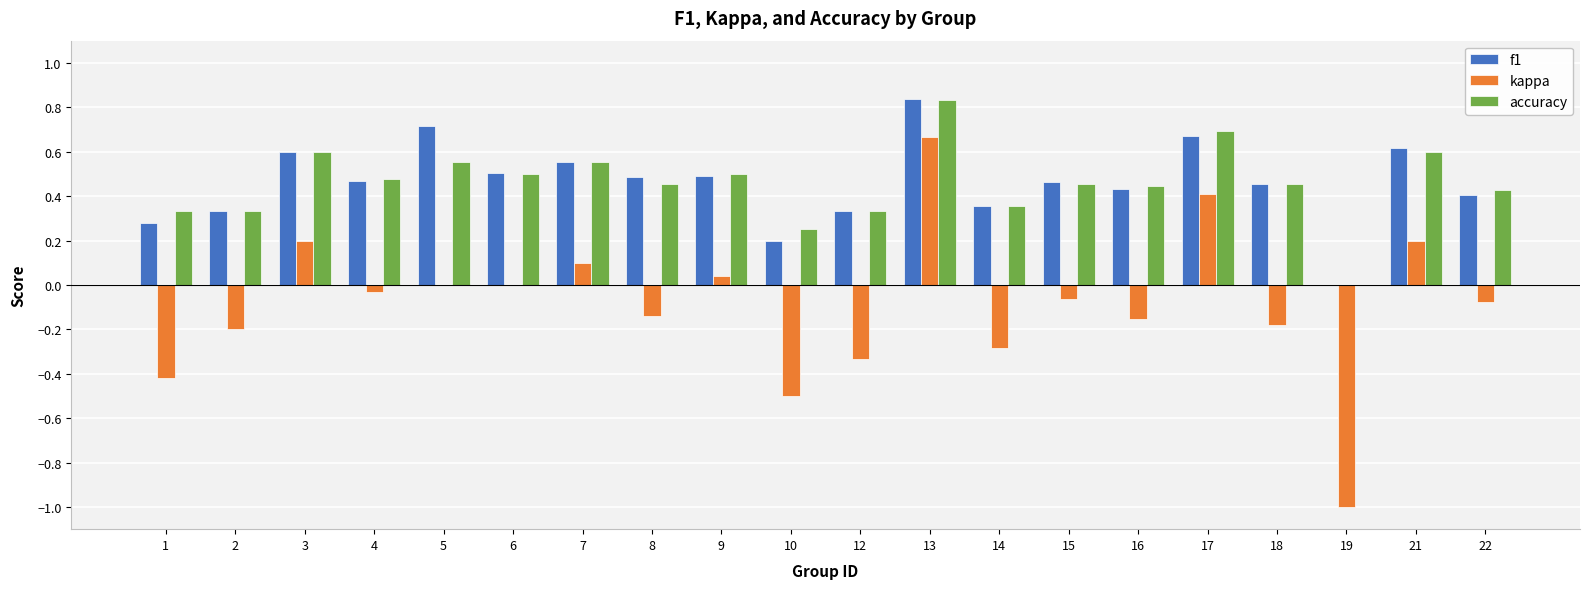

At which category is the sum across all series the highest?

13